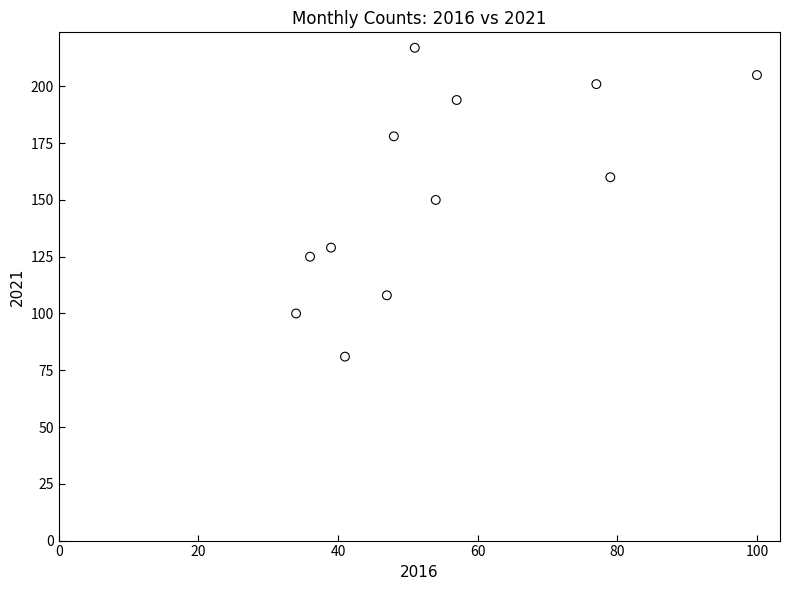

What is the range of Y values (max minus min)?

136